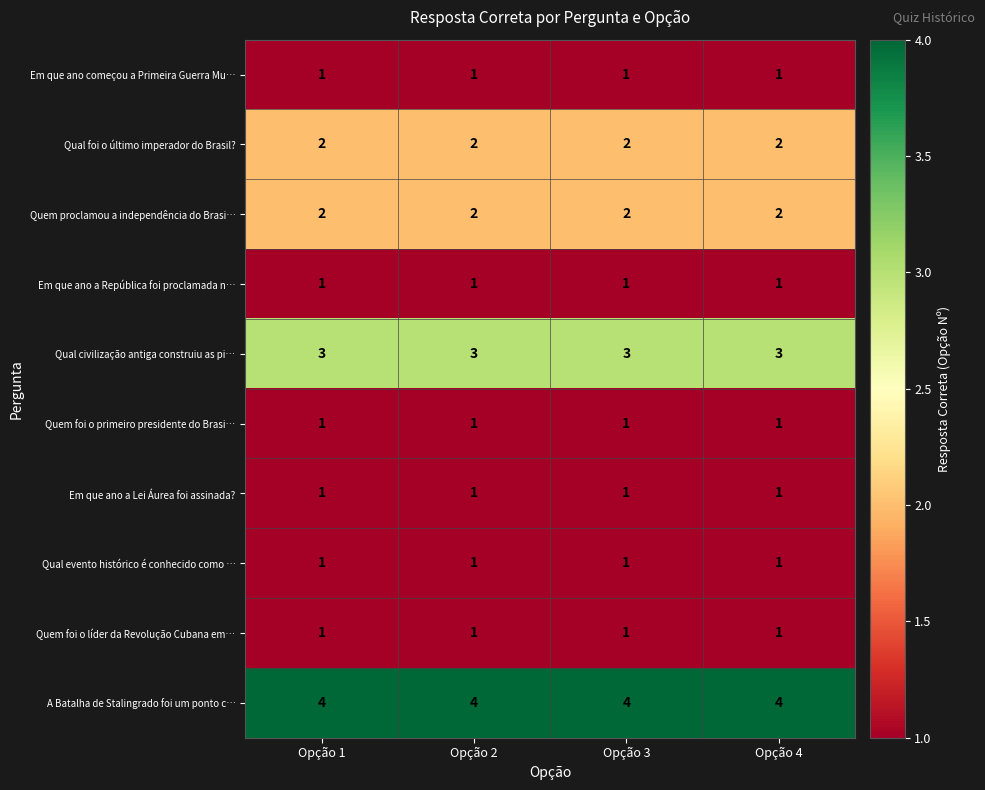

Which series has the largest total across all categories?

A Batalha de Stalingrado foi um ponto c…